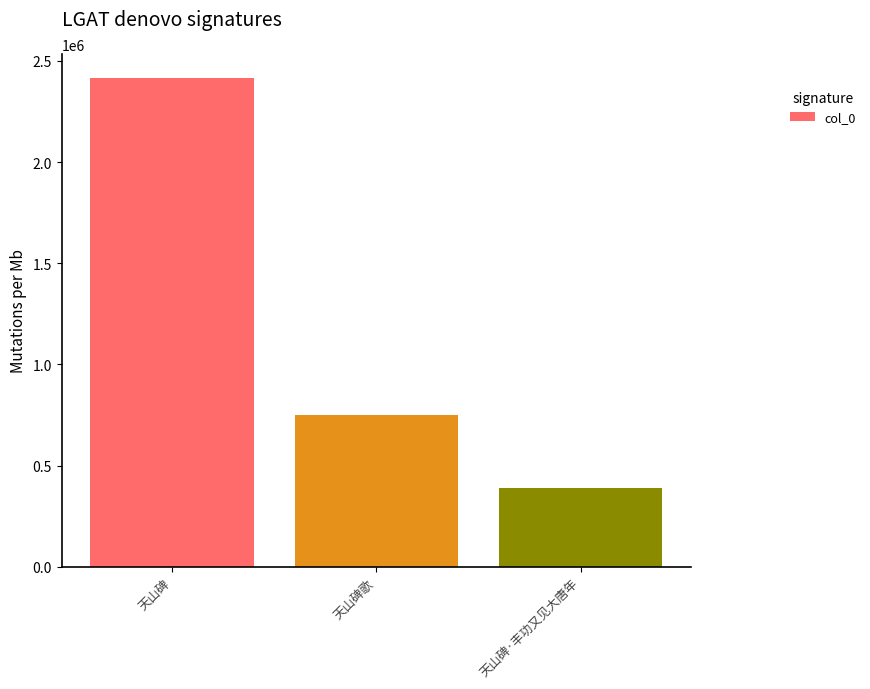

Between 天山碑 and 天山碑·丰功又见大唐年, which is larger?

天山碑